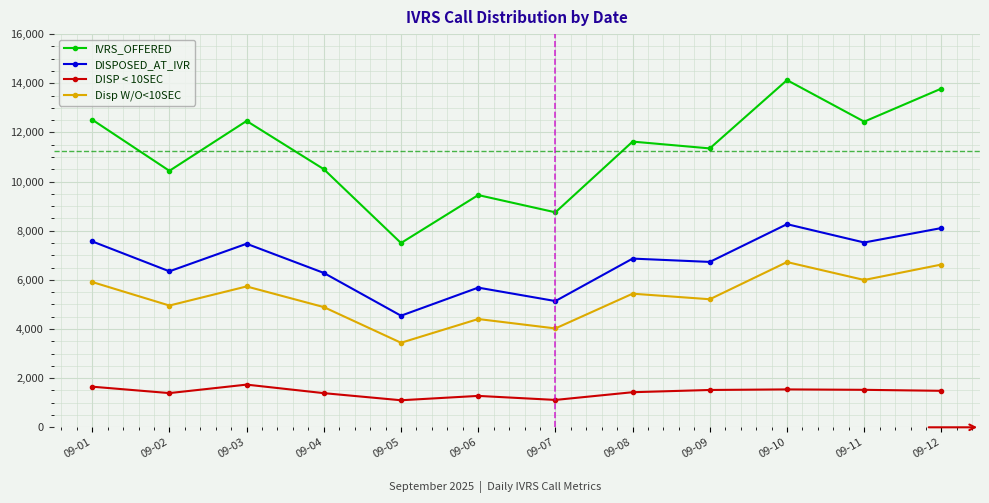

What is the value of the IVRS_OFFERED point at the 11th from the left?

12438